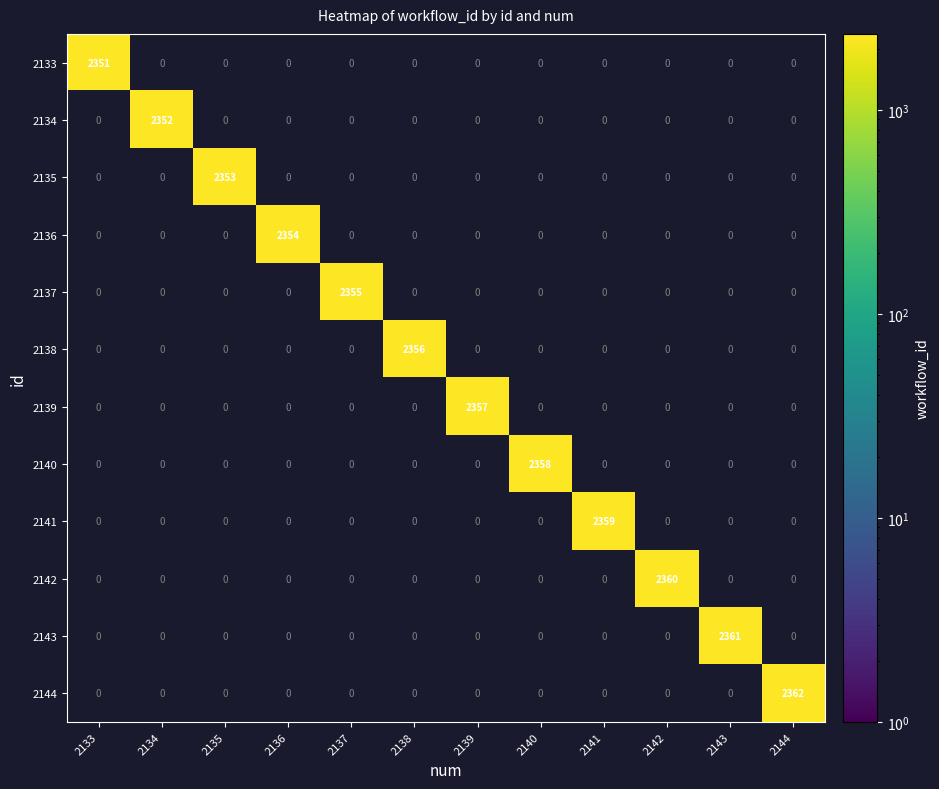

Count the number of categories in the chart.

12